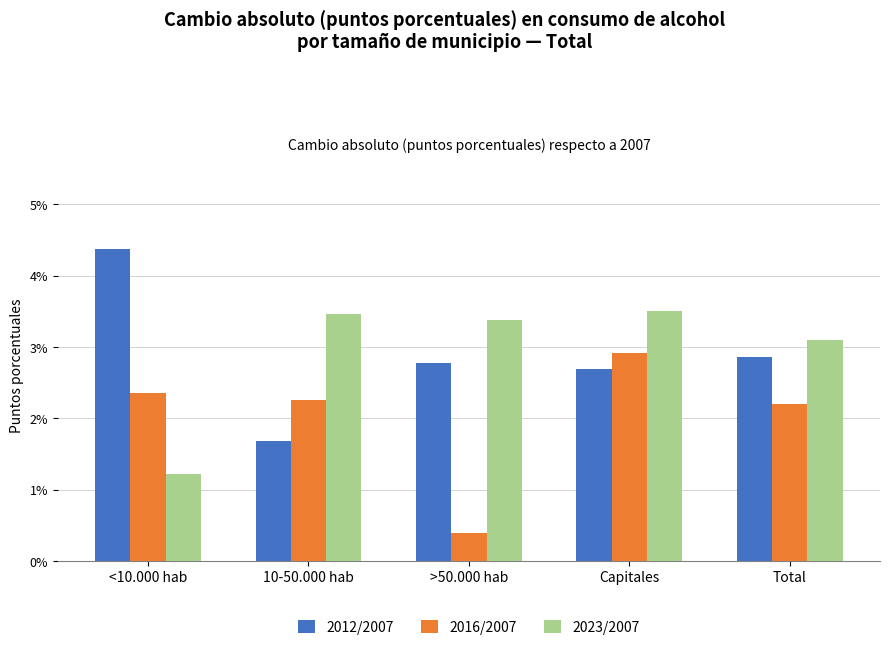

Reading left to right, what are all the values shown in this chart?

2012/2007: 4.4	1.7	2.8	2.7	2.9
2016/2007: 2.3	2.2	0.4	2.9	2.2
2023/2007: 1.2	3.5	3.4	3.5	3.1